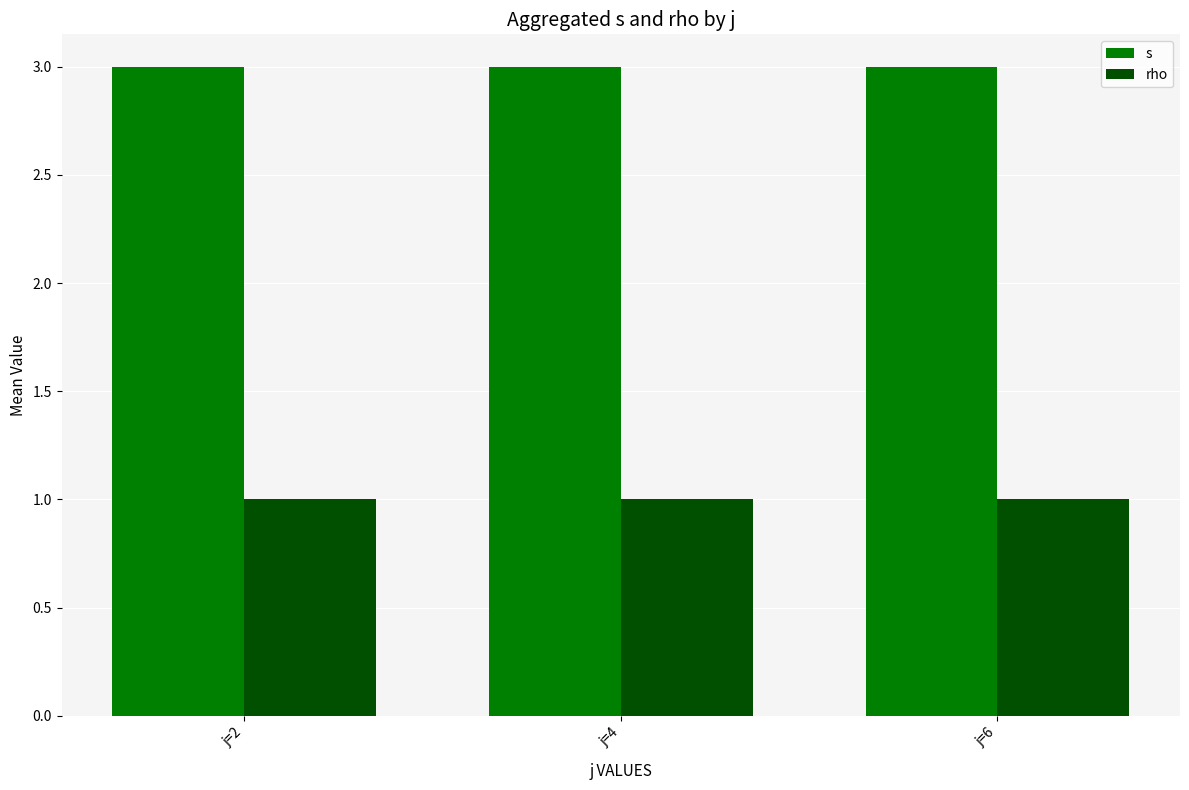

Rank the series at j=4 from highest to lowest value.

s, rho